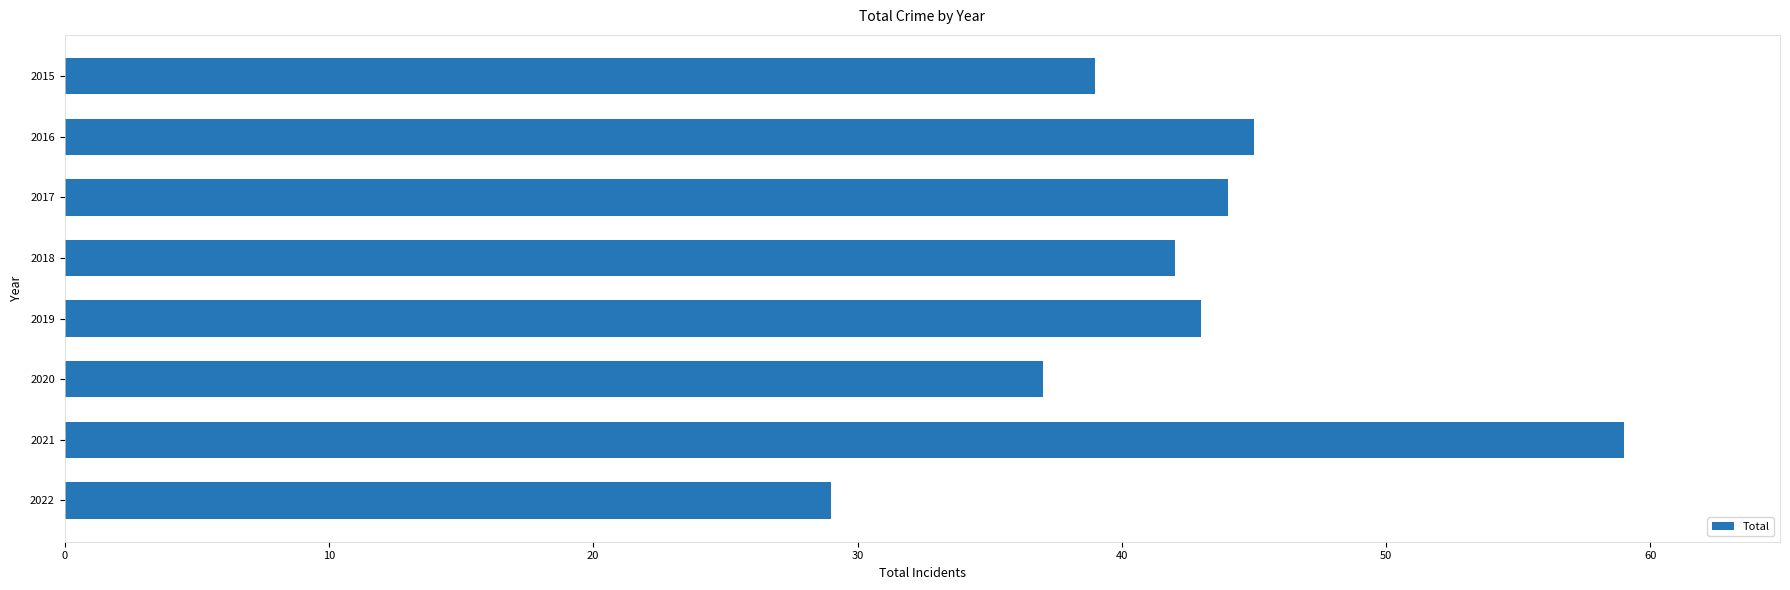

Does the chart contain stacked bars?

No